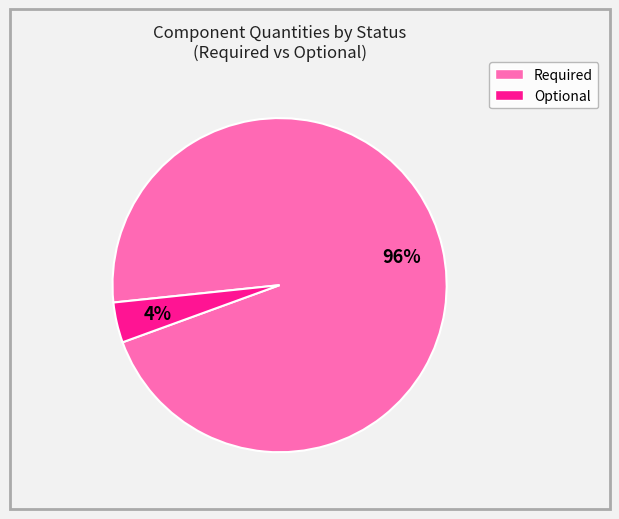

Is there any slice that represents more than half of the pie?

Yes